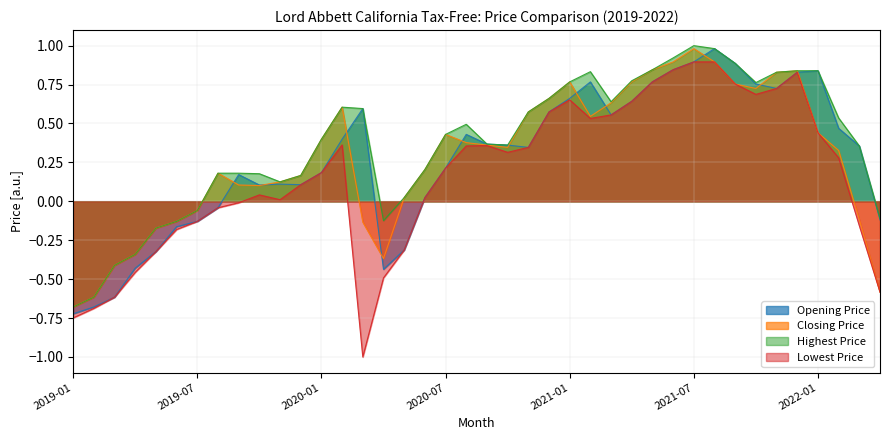

True or false: Highest Price and Opening Price cross at least once.

False